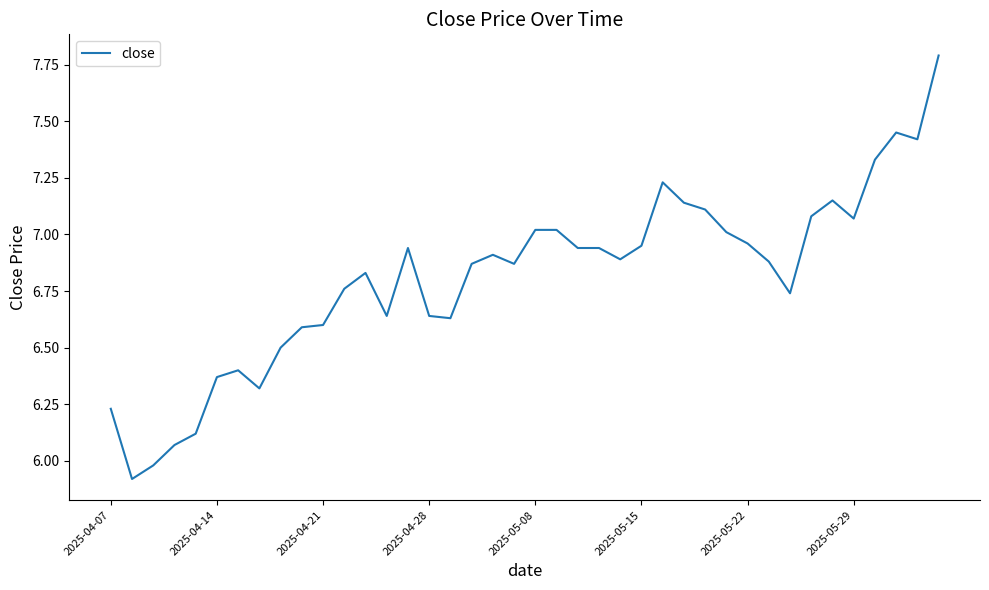

What is the difference between the maximum and minimum values?

1.9